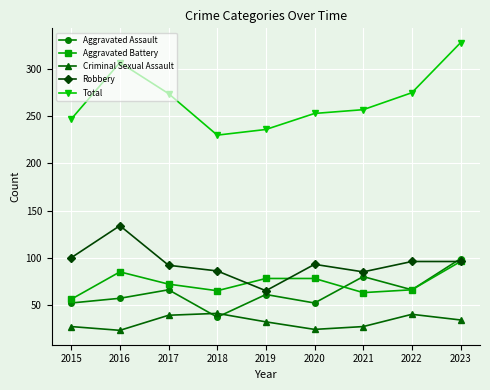

Between 2015 and 2023, which series saw the biggest shift?

Total